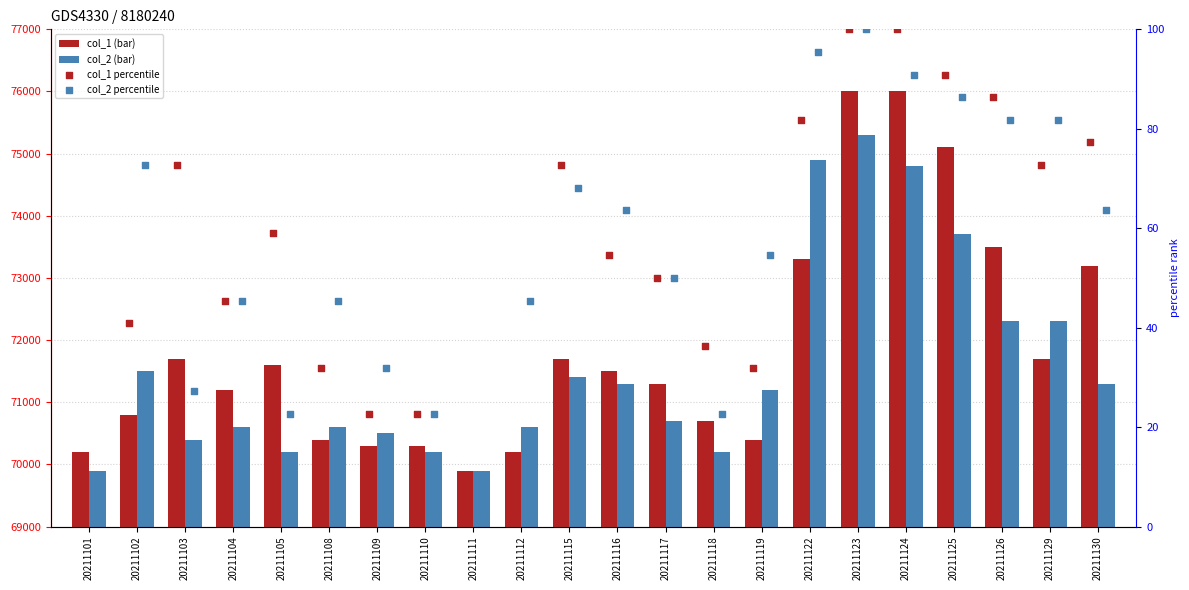

Which series contains the lowest Y value?

col_1 percentile